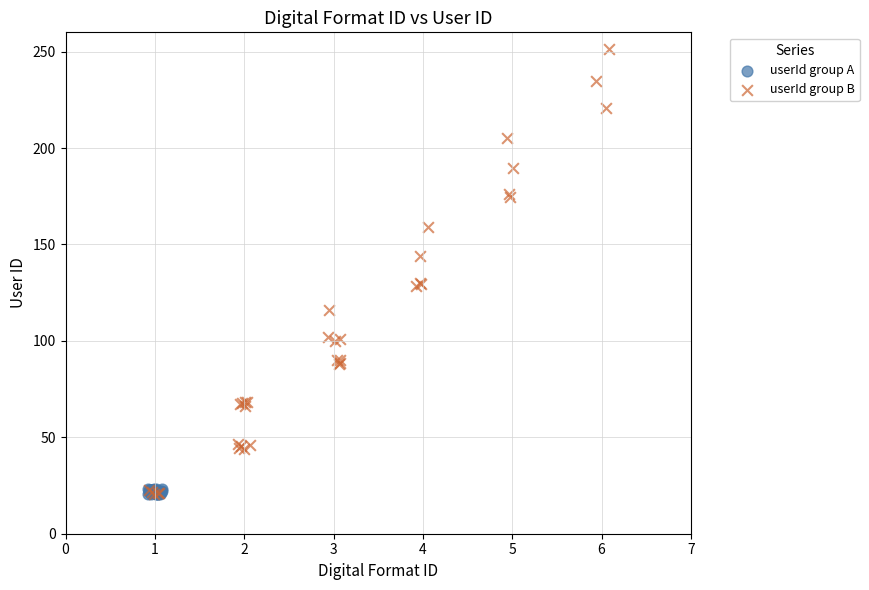

Which series has the widest spread of Y values?

userId group B